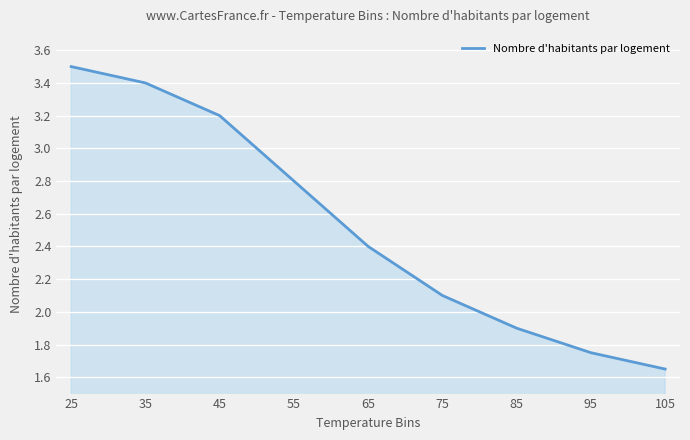

True or false: there are more than 2 points higher than both neighbors.

False